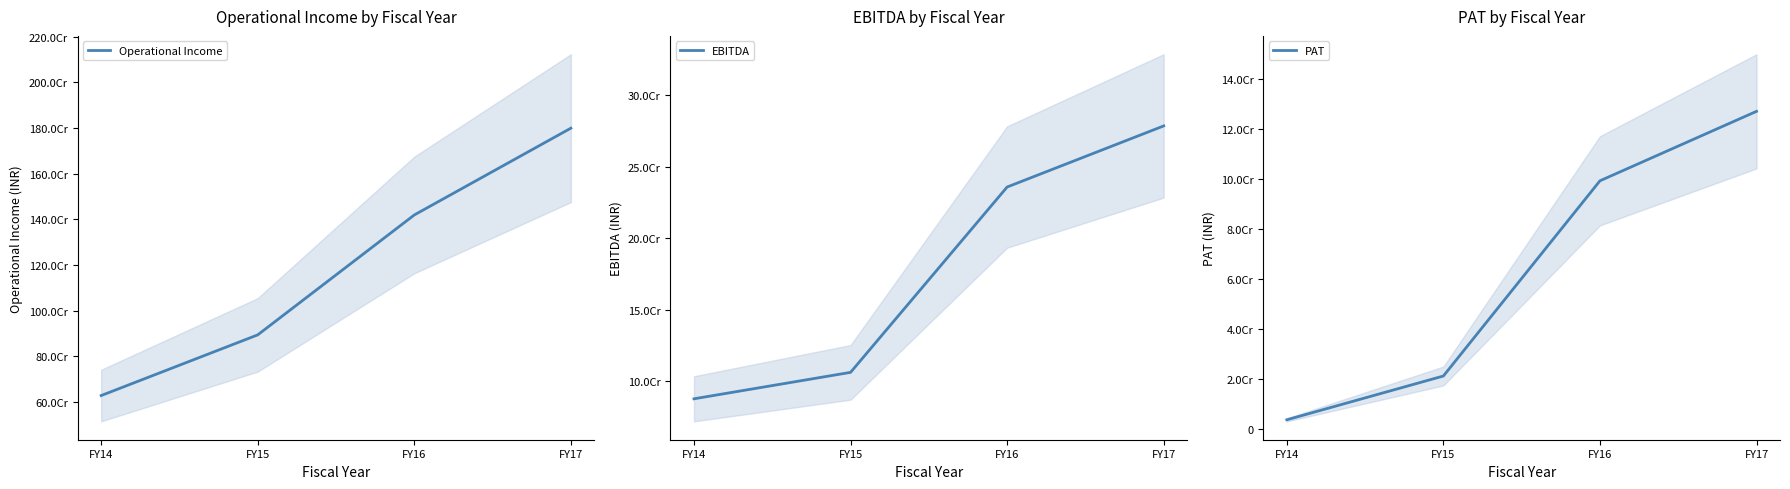

What is the sum of all EBITDA values?

708596304